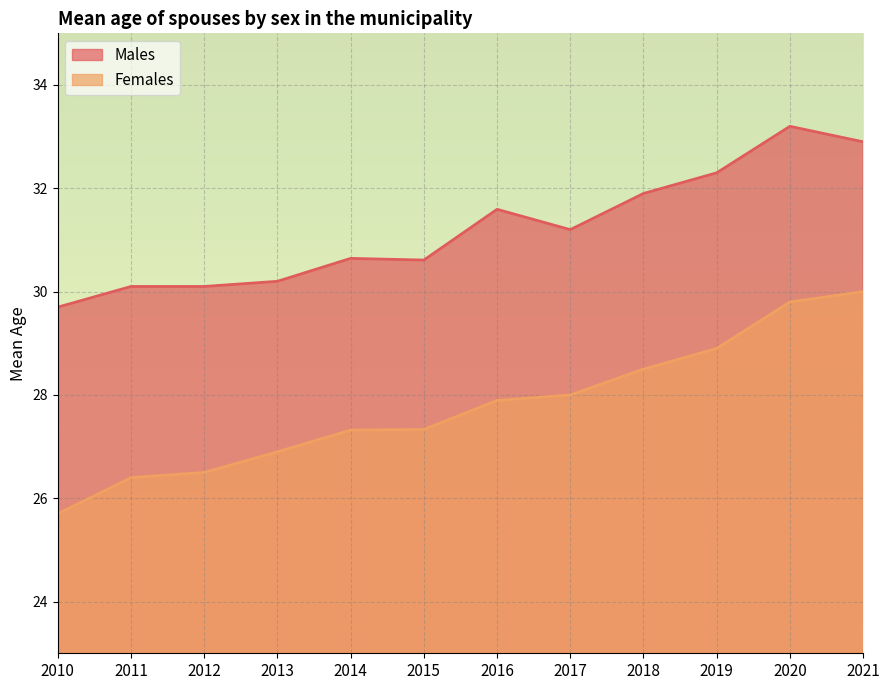

Reading left to right, what are all the values shown in this chart?

Males: 2010=29.7	2011=30.1	2012=30.1	2013=30.2	2014=30.6	2015=30.6	2016=31.6	2017=31.2	2018=31.9	2019=32.3	2020=33.2	2021=32.9
Females: 2010=25.7	2011=26.4	2012=26.5	2013=26.9	2014=27.3	2015=27.3	2016=27.9	2017=28.0	2018=28.5	2019=28.9	2020=29.8	2021=30.0